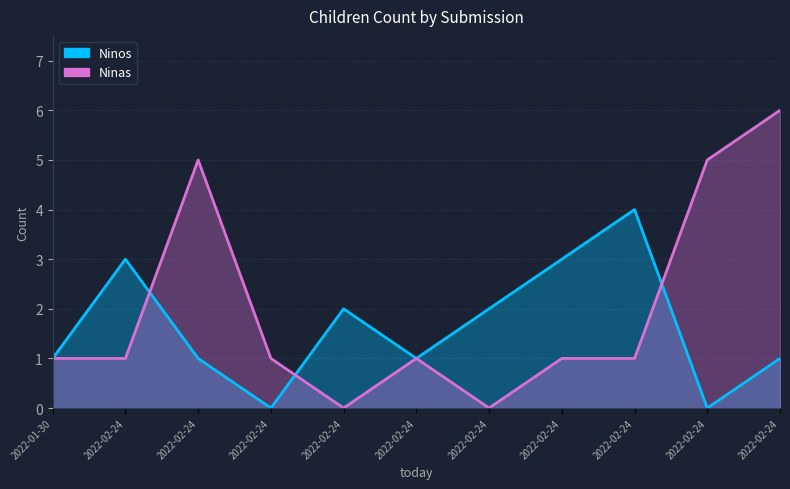

True or false: Ninas has a value of 1 at 2022-02-24.

True